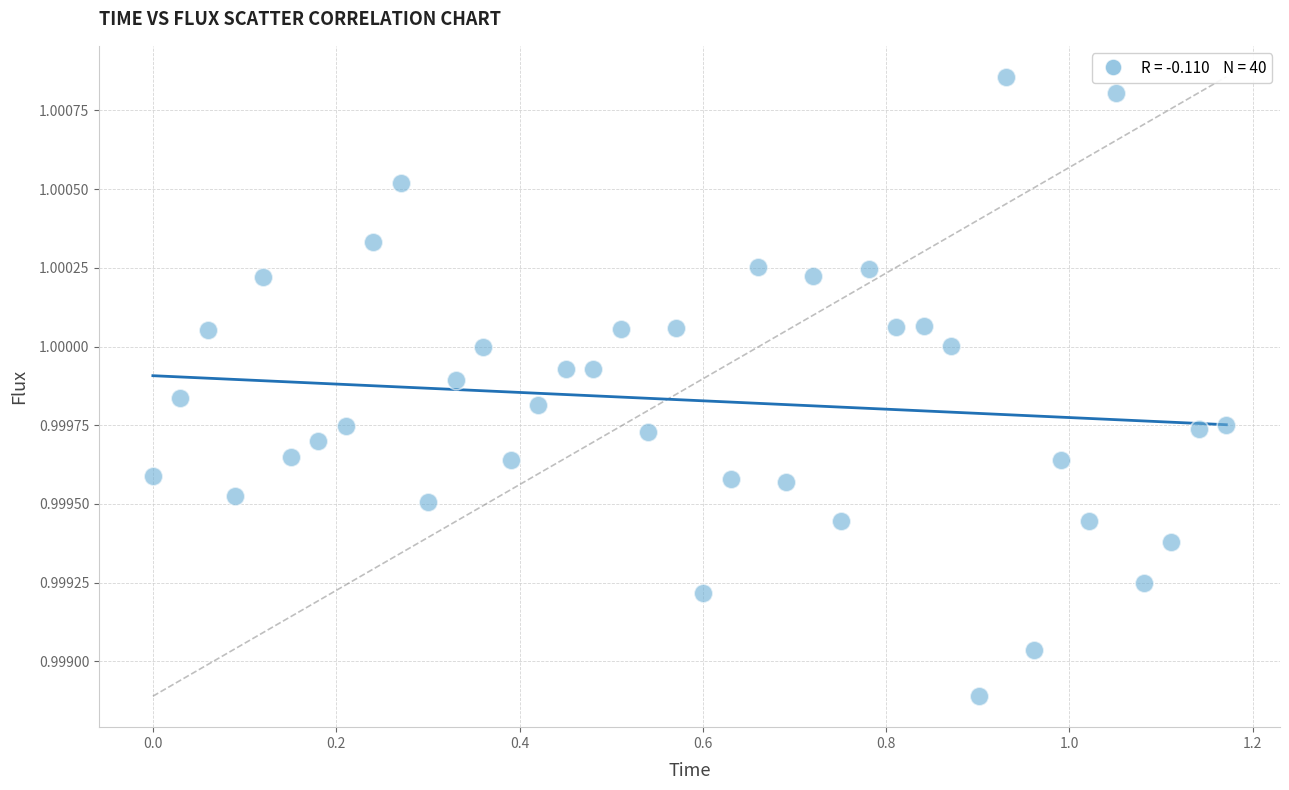

What is the range of X values (max minus min)?

1.2